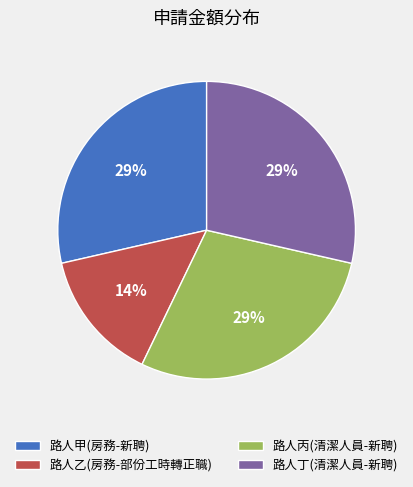

To the nearest percent, what is the average slice percentage?

25%